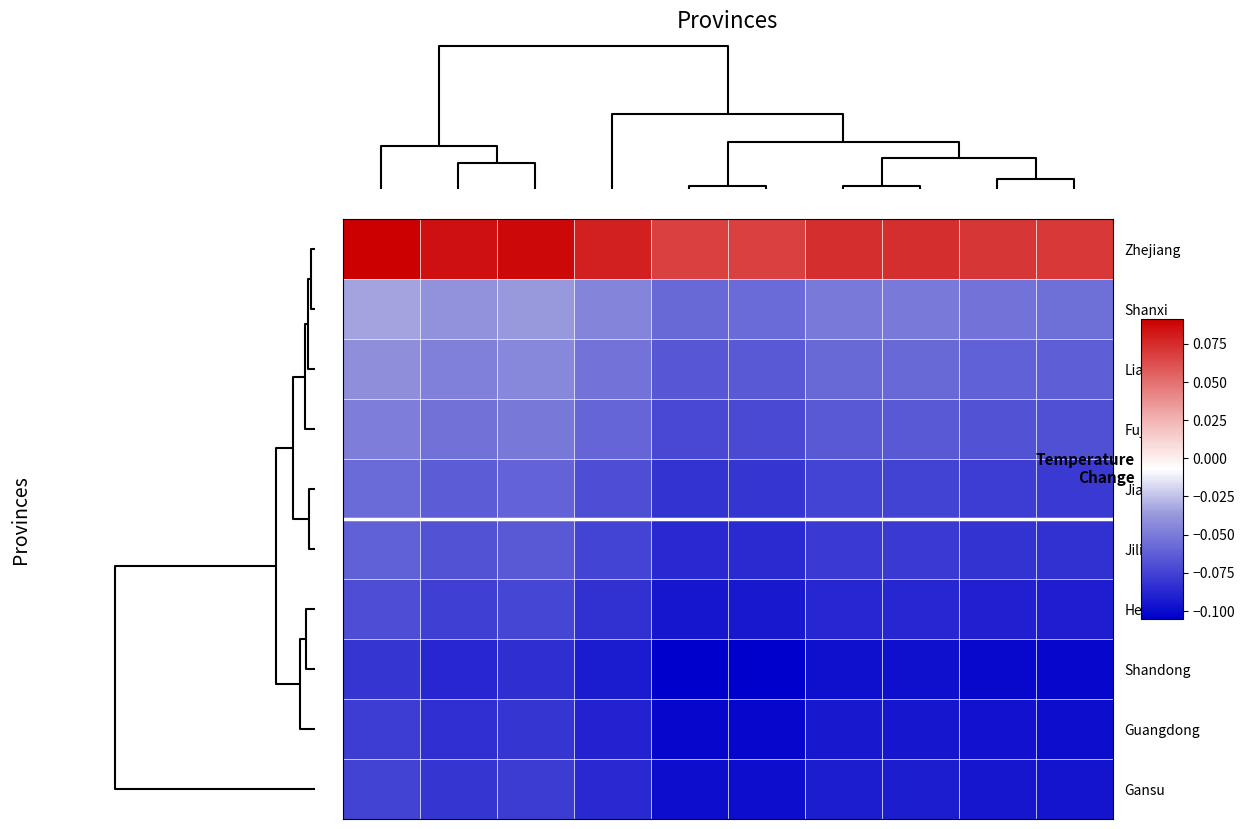

What is the smallest value displayed?

-0.1